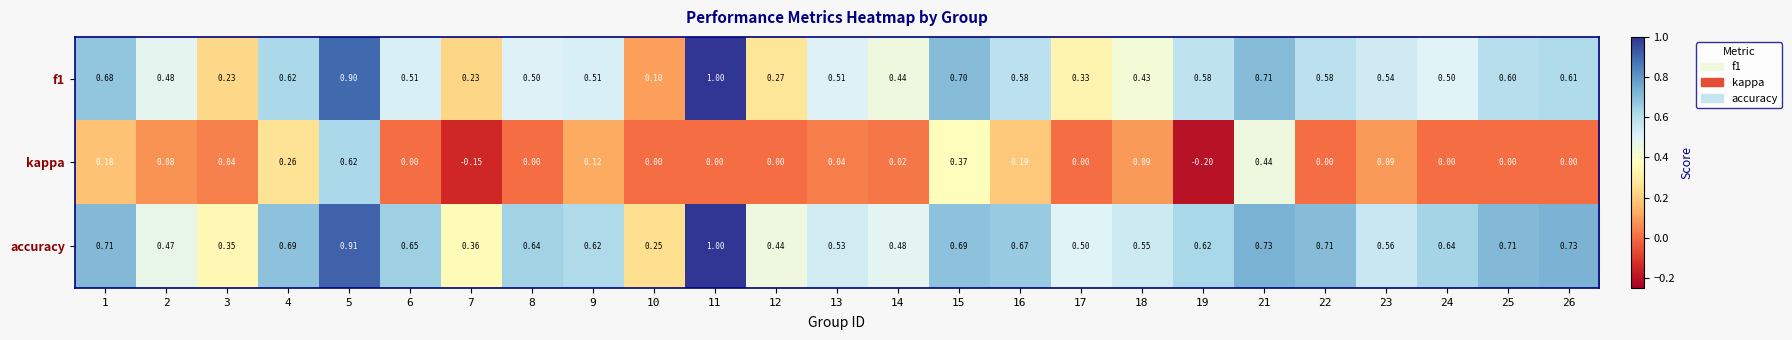

At how many categories does at least one series exceed 0?

25